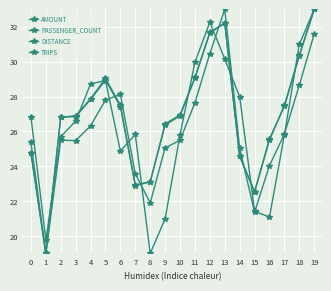

In TRIPS, how many points are lower than both neighbors (excluding endpoints)?

3